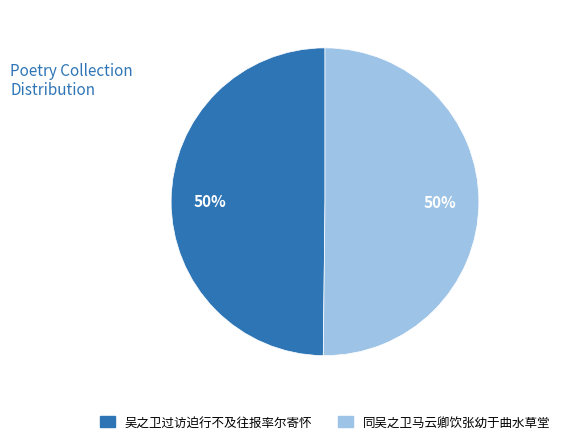

True or false: 同吴之卫马云卿饮张幼于曲水草堂 accounts for 59% of the total.

False